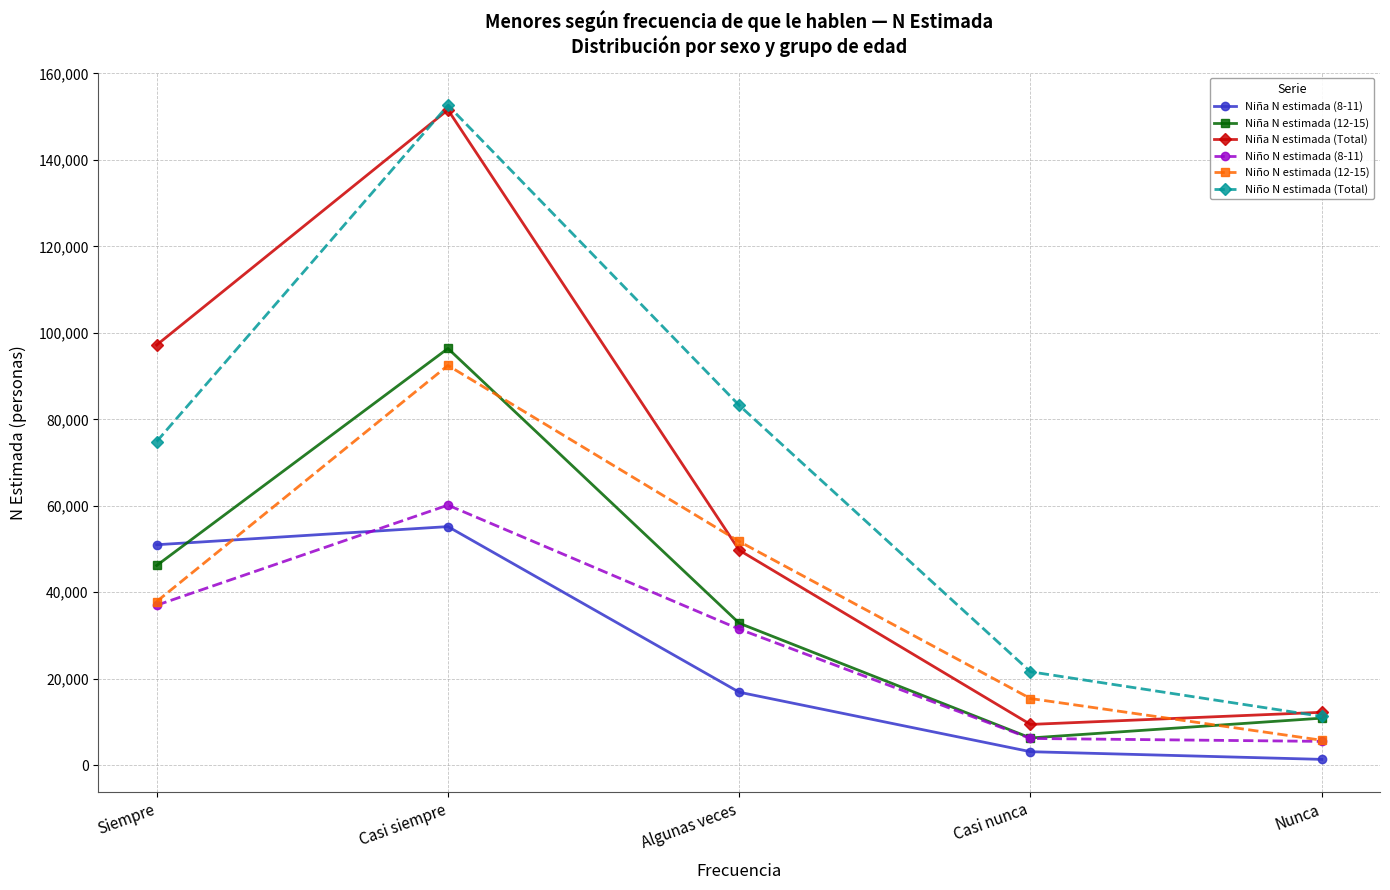

Which series changed the most between Siempre and Casi siempre?

Niño N estimada (Total)